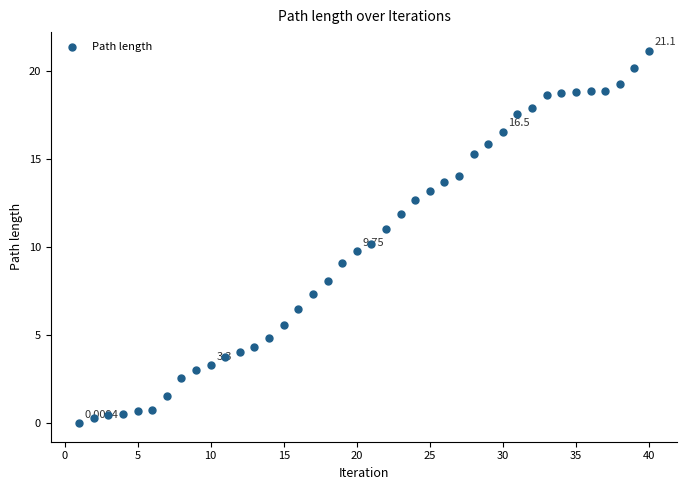

What is the range of Y values (max minus min)?

21.1